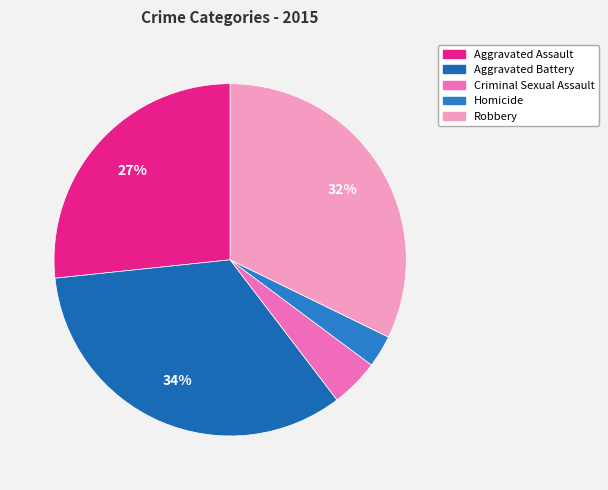

What is the smallest slice in the pie chart?

Homicide